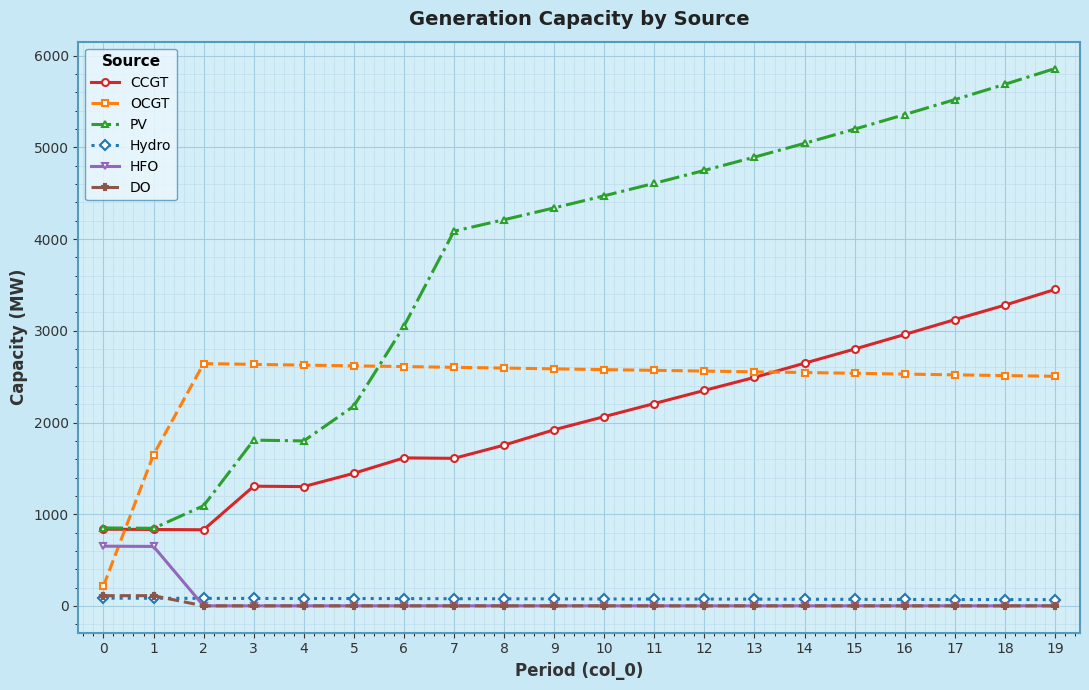

What is the spread (max minus min) of values at 19?

5861